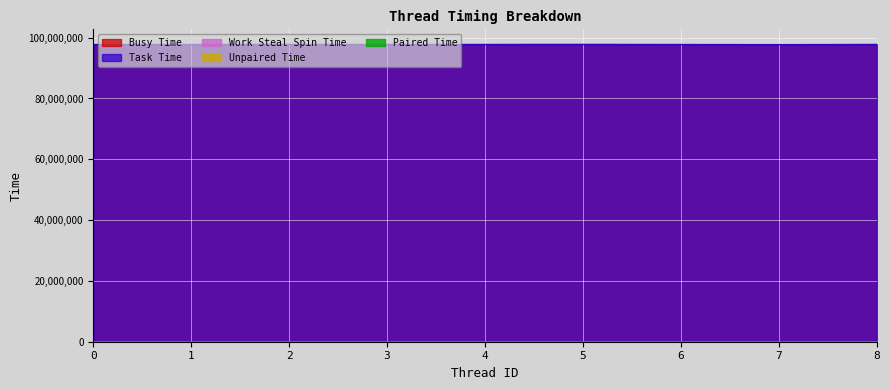

The value of Work Steal Spin Time at 3 is 16139. True or false?

True